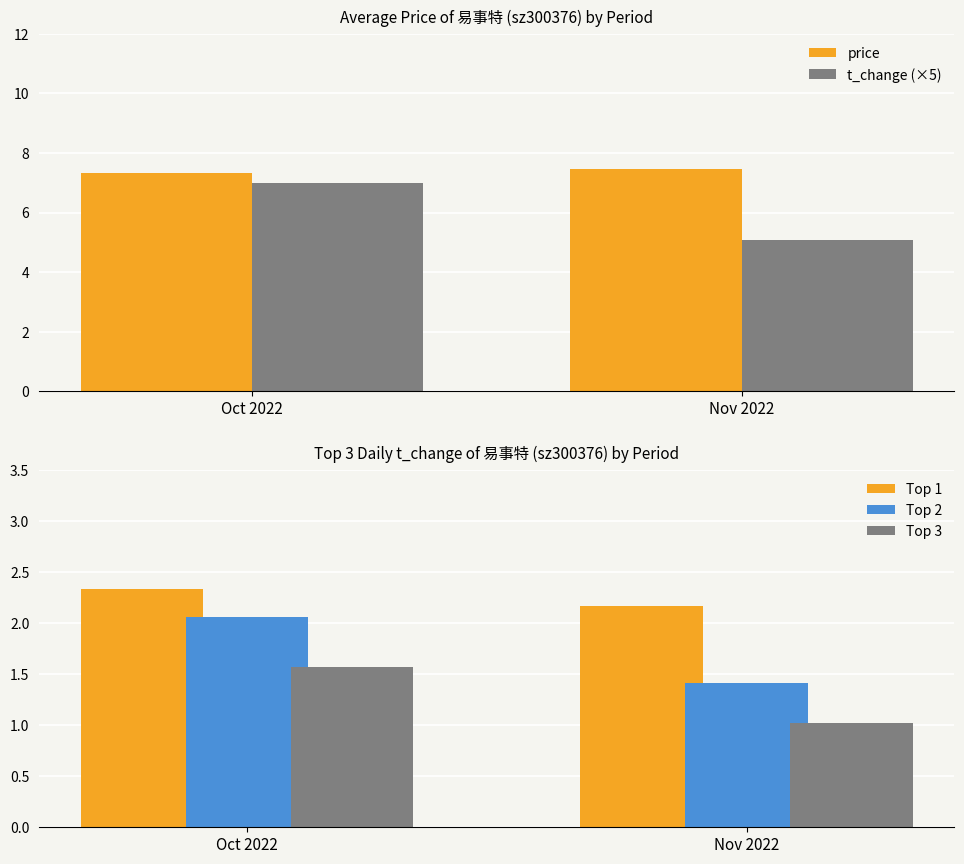

At which category is the sum across all series the highest?

Oct 2022